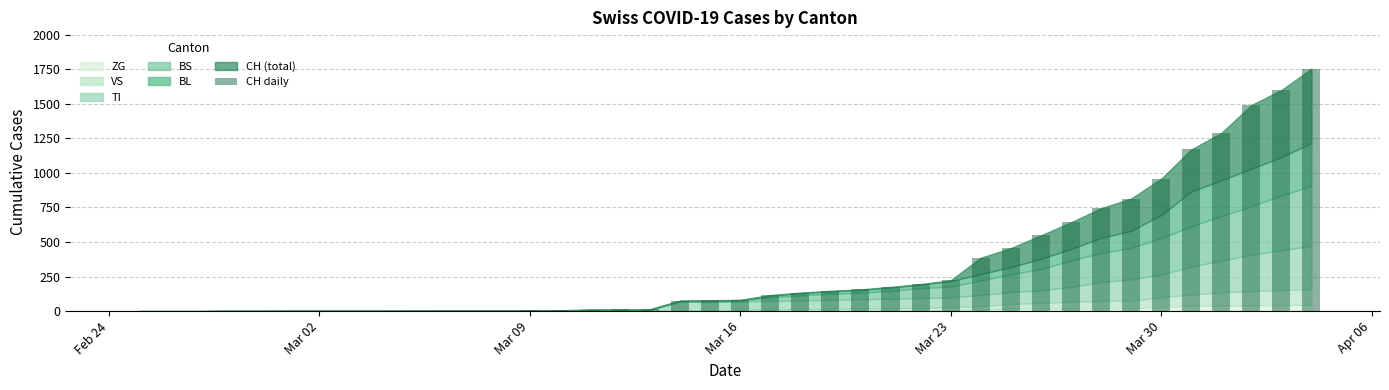

What is the sum of all values?

13290